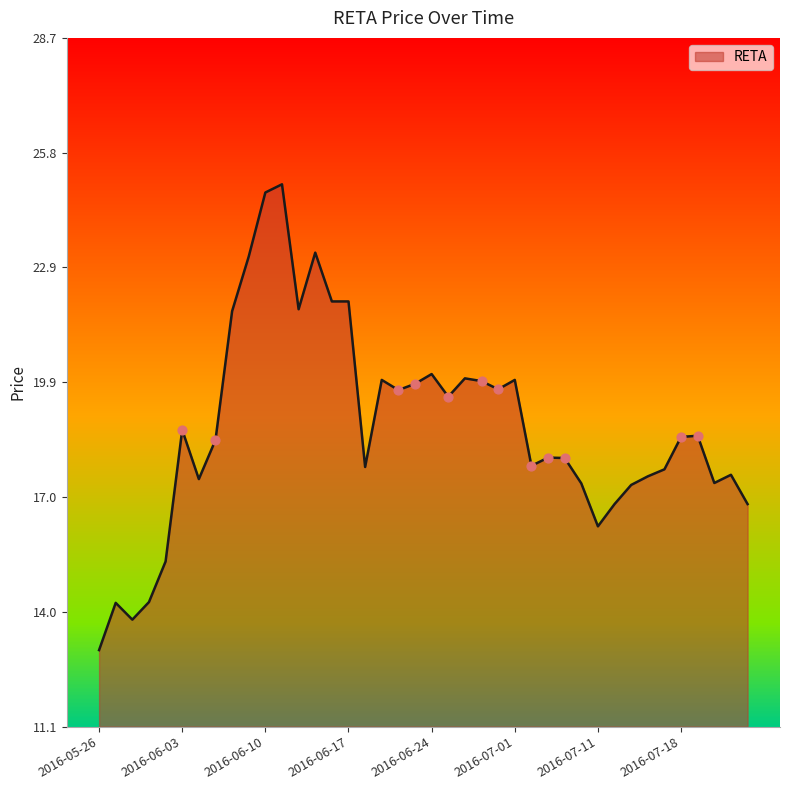

What is the difference between the maximum and minimum values?

11.9